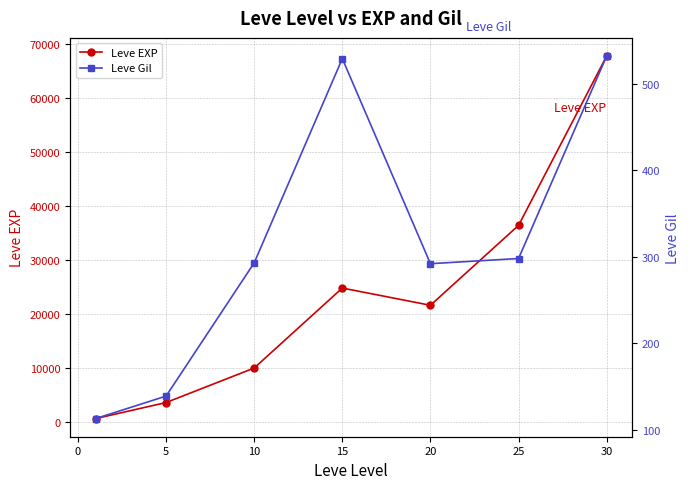

At which category does Leve EXP reach its first local peak?

15